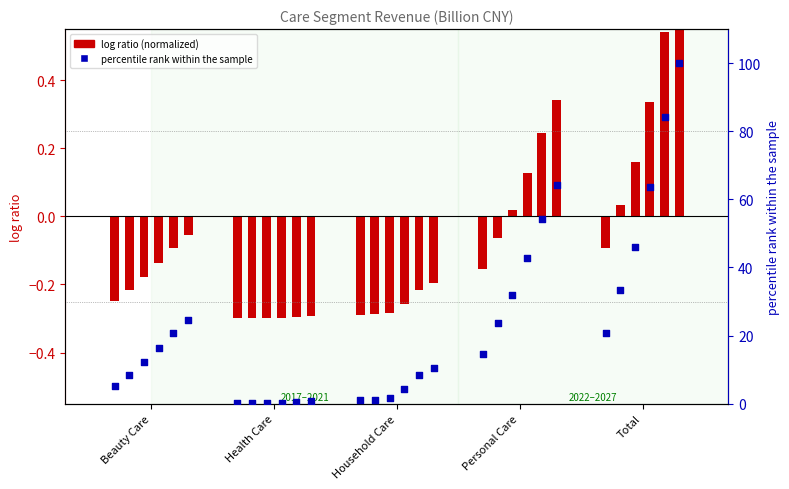

What is the total value across all series at Total?

85.3